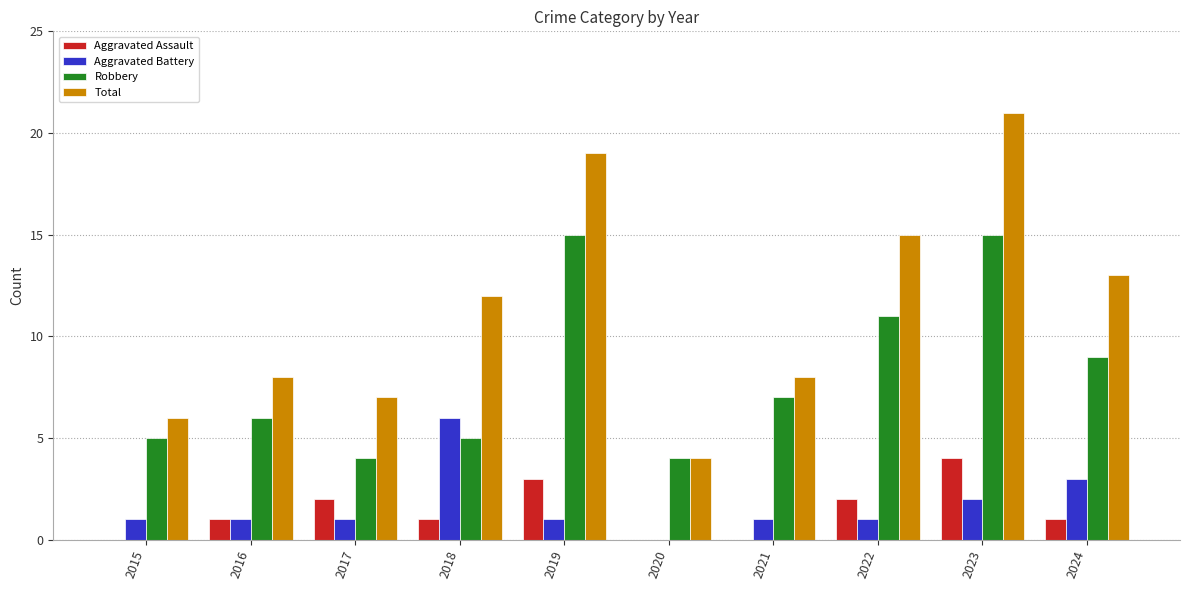

What are all the series names shown in the legend?

Aggravated Assault, Aggravated Battery, Robbery, Total